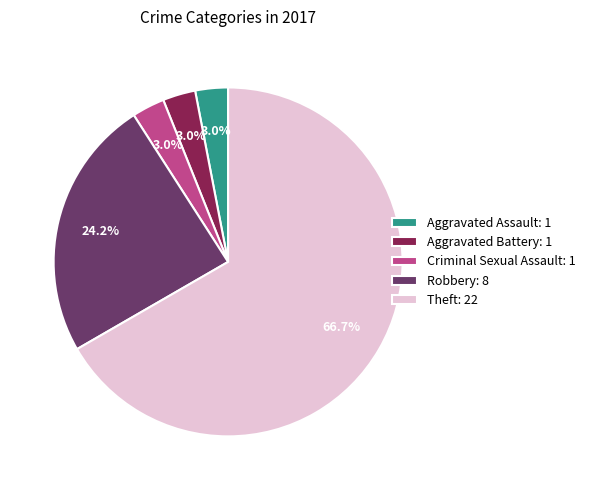

Is there any slice that represents more than half of the pie?

Yes